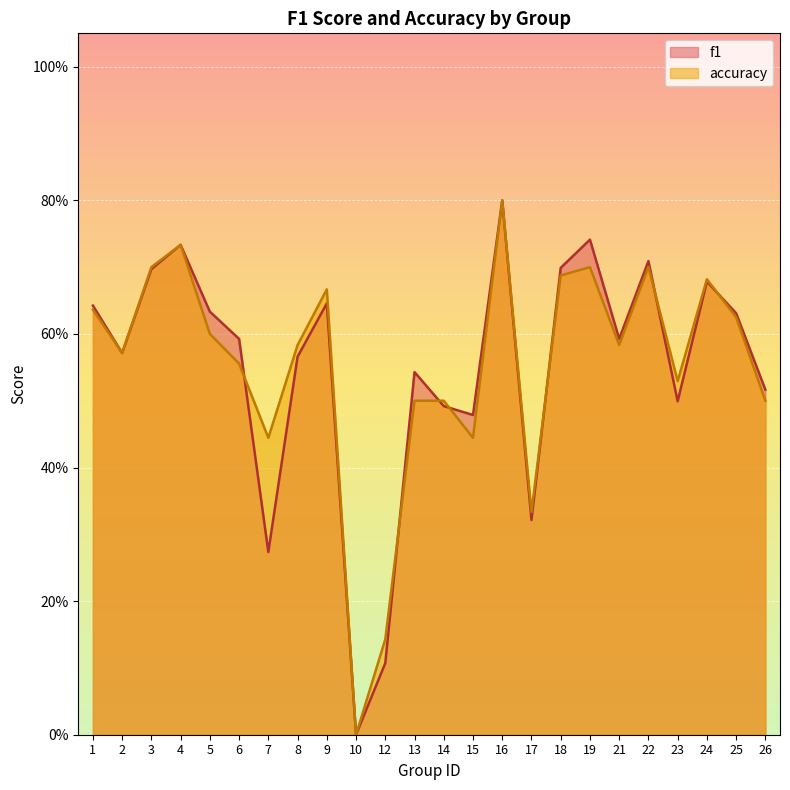

What is the greatest value displayed?

0.8